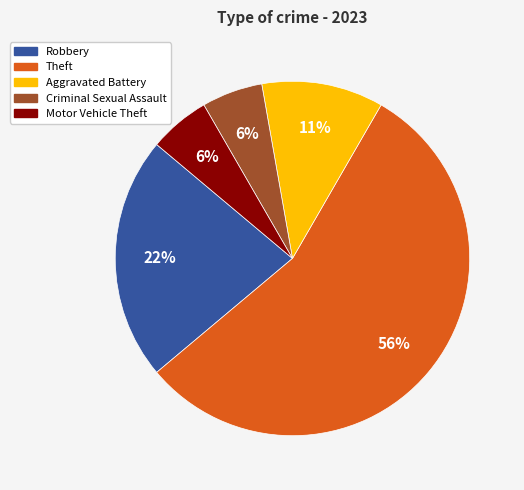

To the nearest percent, what is the average slice percentage?

20%